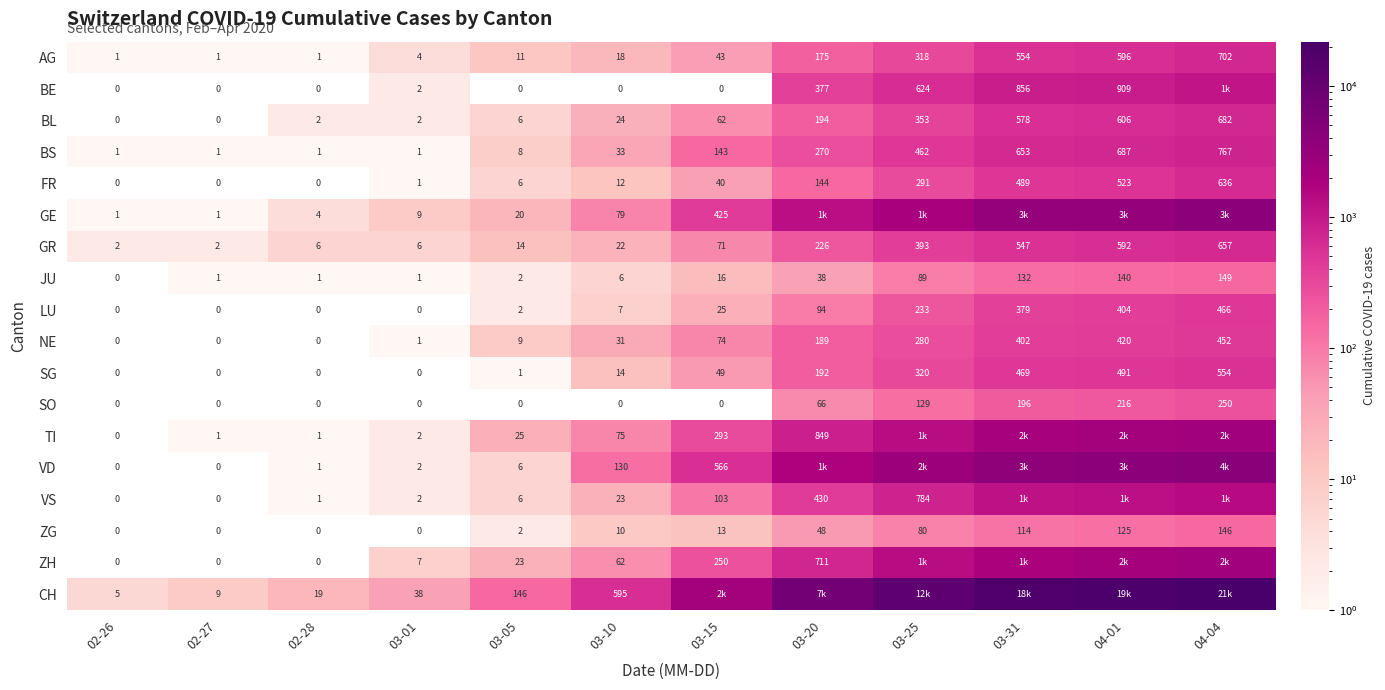

The SO series shows 0 at 03-15. True or false?

True